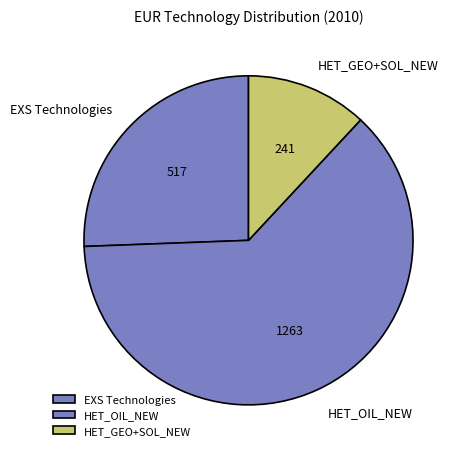

Rank the categories by value from highest to lowest.

HET_OIL_NEW, EXS Technologies, HET_GEO+SOL_NEW